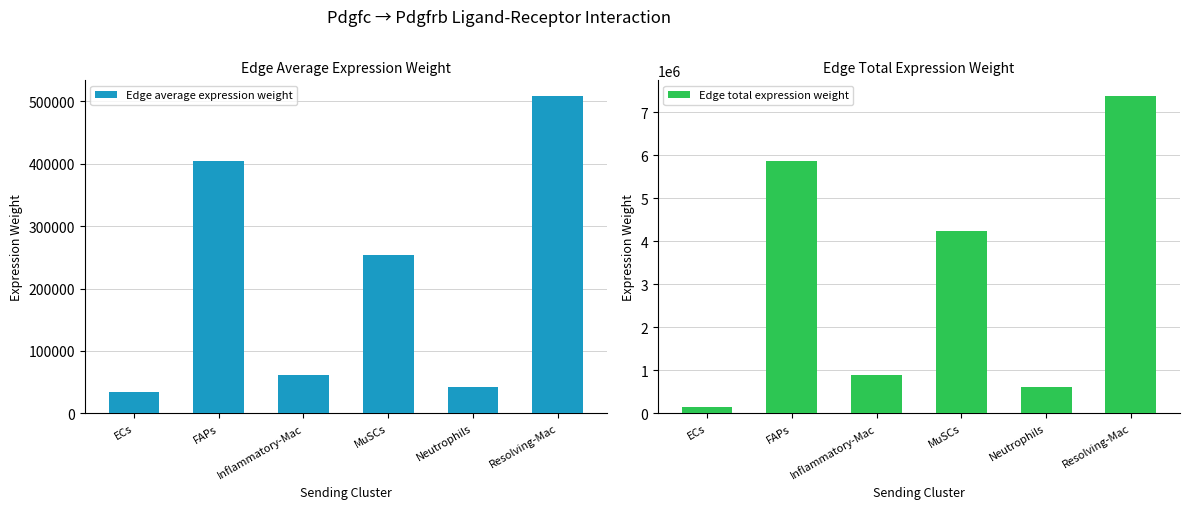

Which series has the widest spread of values?

Edge total expression weight